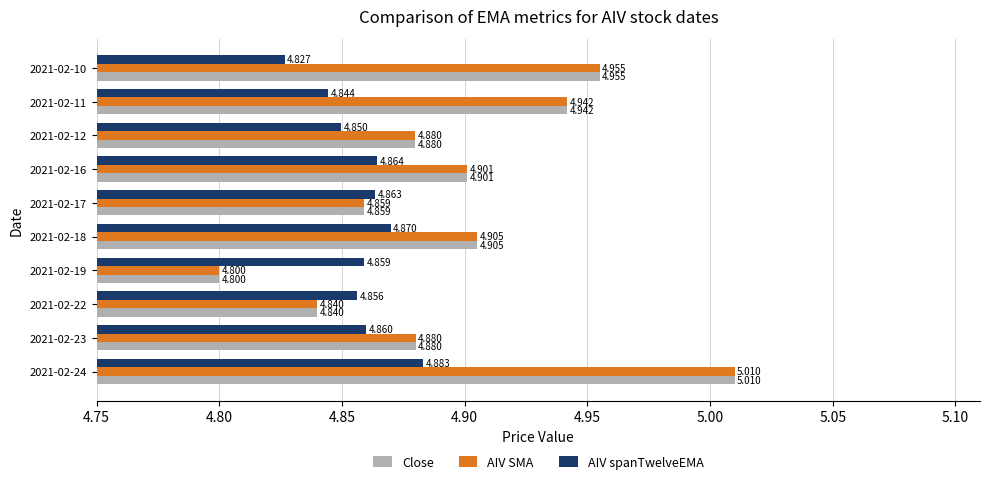

Is the value of AIV spanTwelveEMA at 2021-02-22 greater than the value of AIV SMA at 2021-02-11?

No